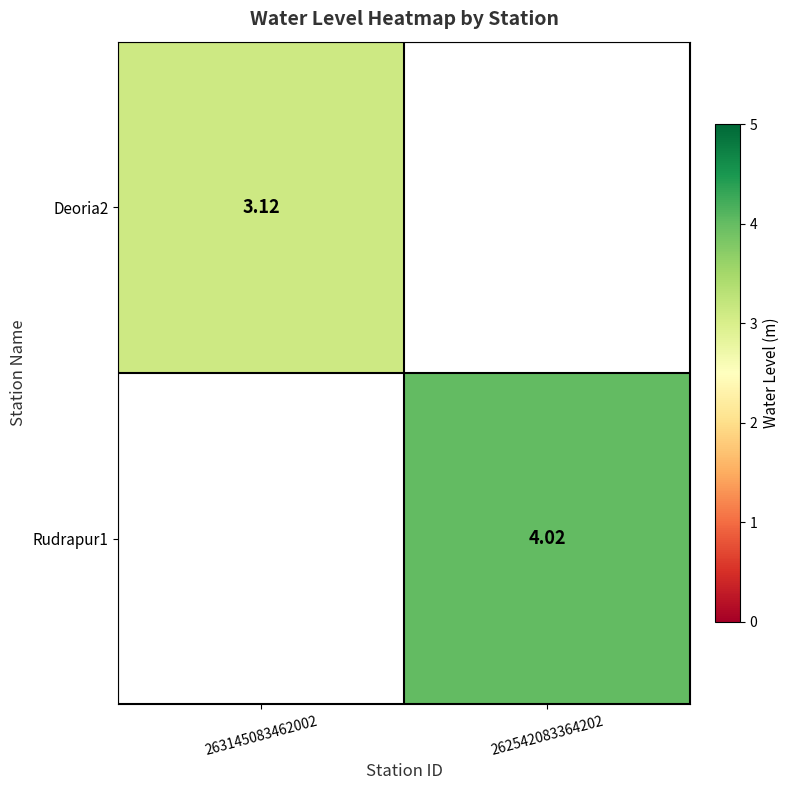

Which has a higher value, 263145083462002 or 262542083364202?

262542083364202